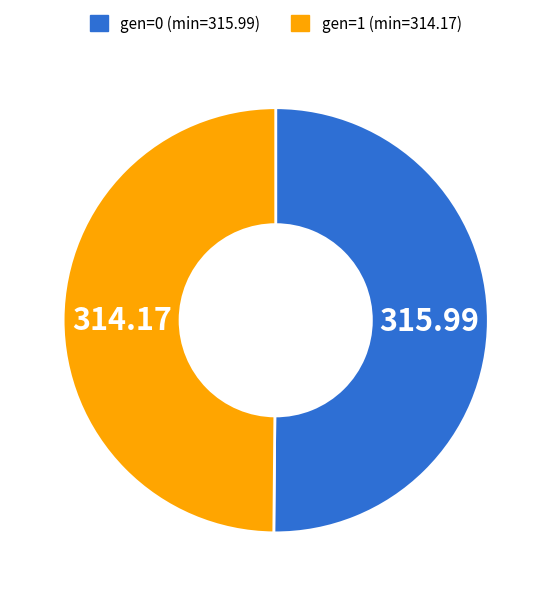

Do gen=0 (min=315.99) and gen=1 (min=314.17) together represent more than half of the pie?

Yes